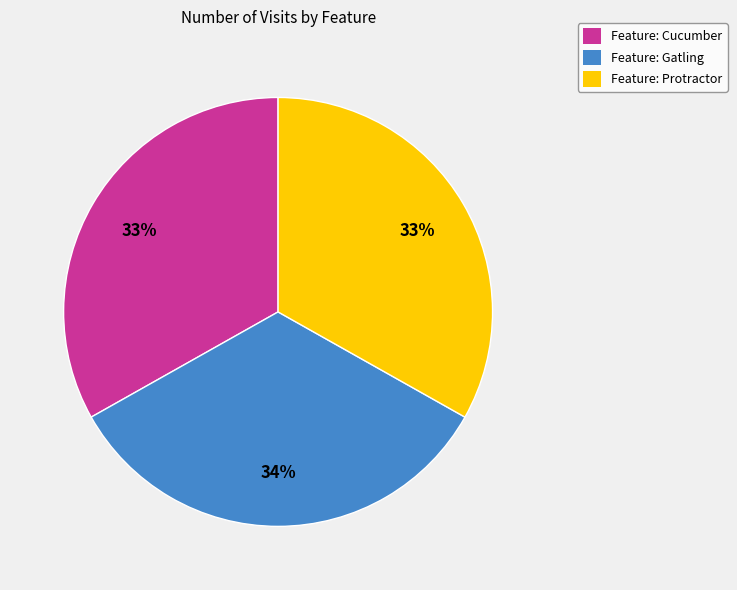

To the nearest percent, what is the average slice percentage?

33%